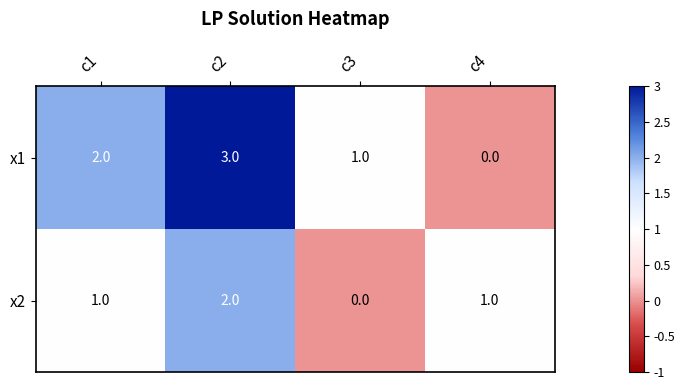

Reading left to right, what are all the values shown in this chart?

x1: c1=2	c2=3	c3=1	c4=0
x2: c1=1	c2=2	c3=0	c4=1